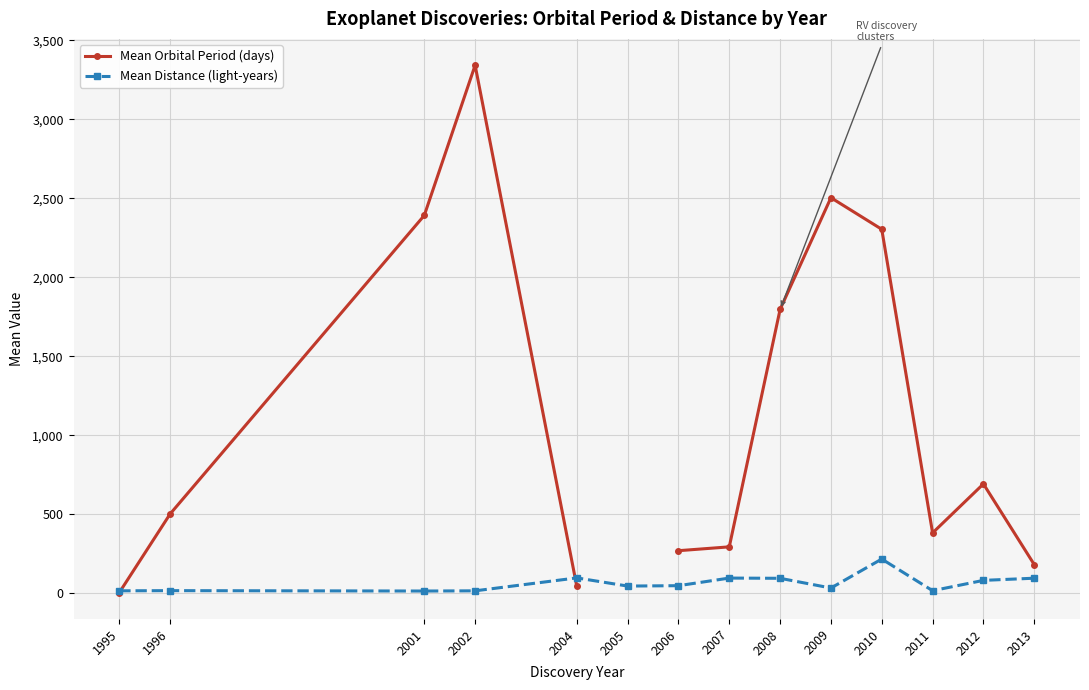

What is the average value of the Mean Distance (light-years) series?

63.2